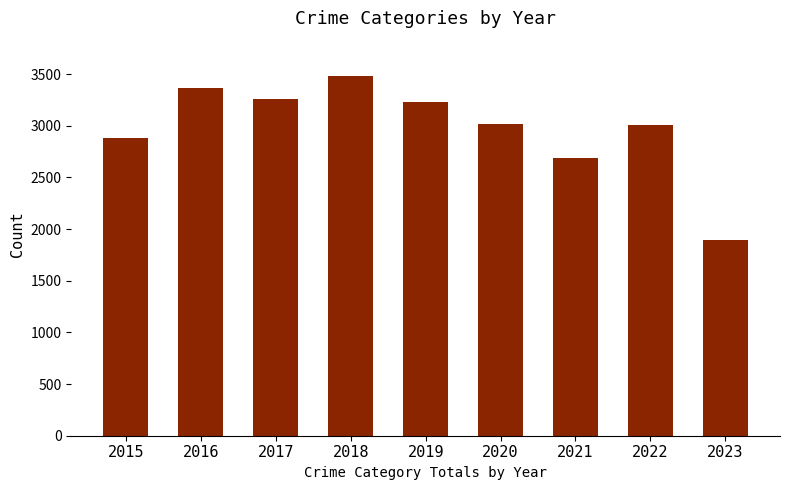

Is it true that the value at 2015 is 2877?

True